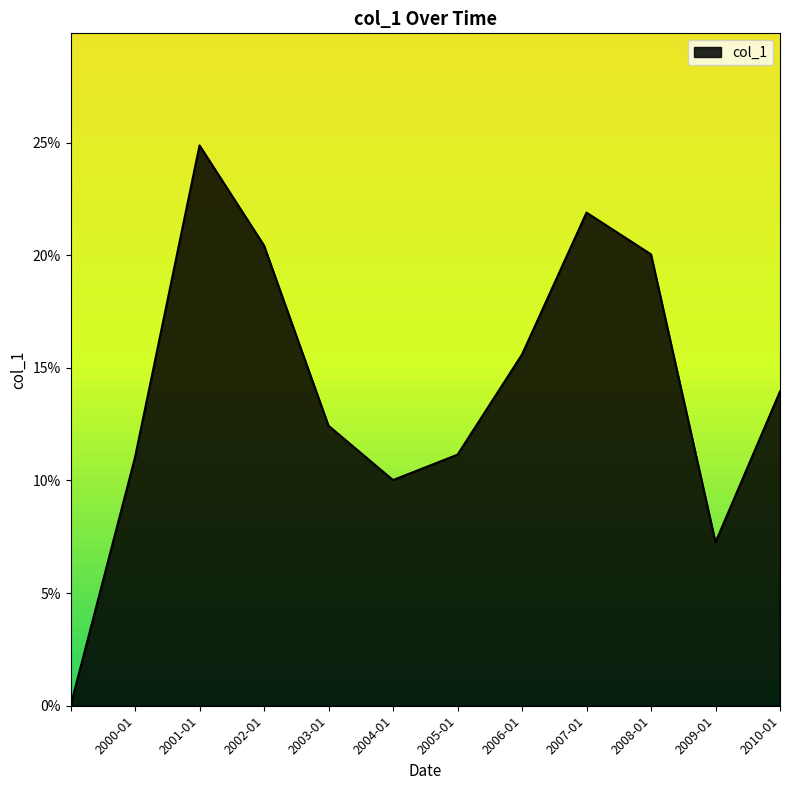

What is the value of the 2nd point from the left?

0.1